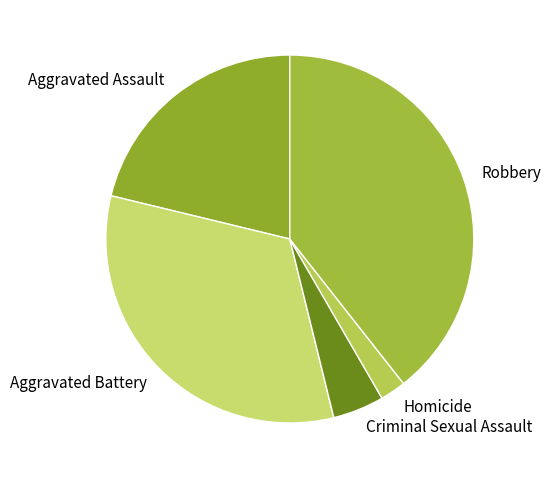

Which slice is the largest?

Robbery